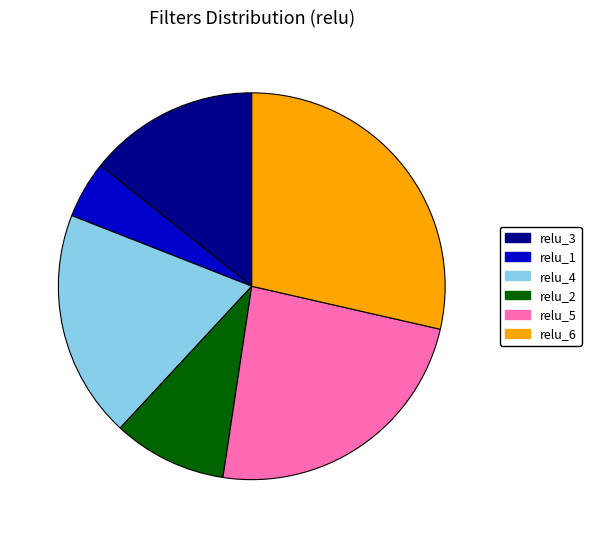

Is there any slice that represents more than half of the pie?

No